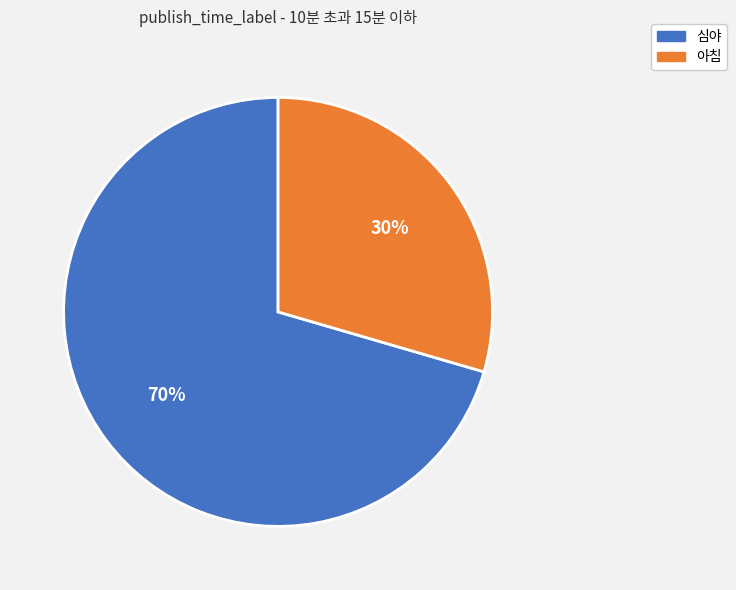

True or false: 아침 accounts for 30% of the total.

True